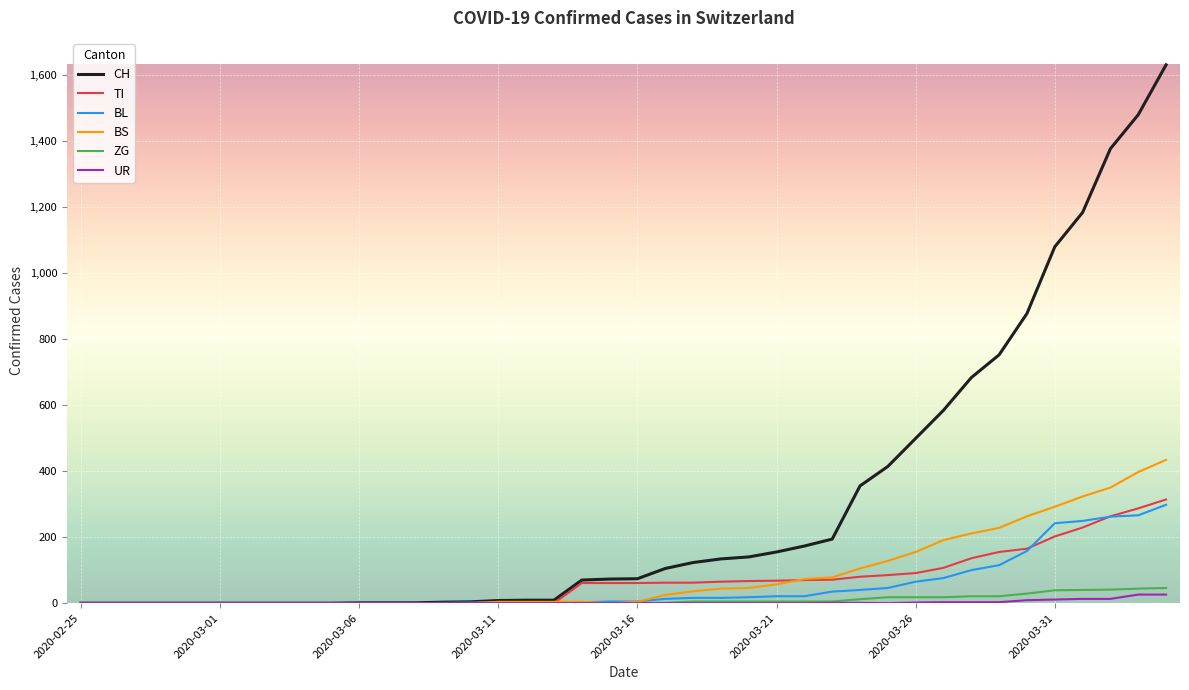

Which series has the largest total across all categories?

CH